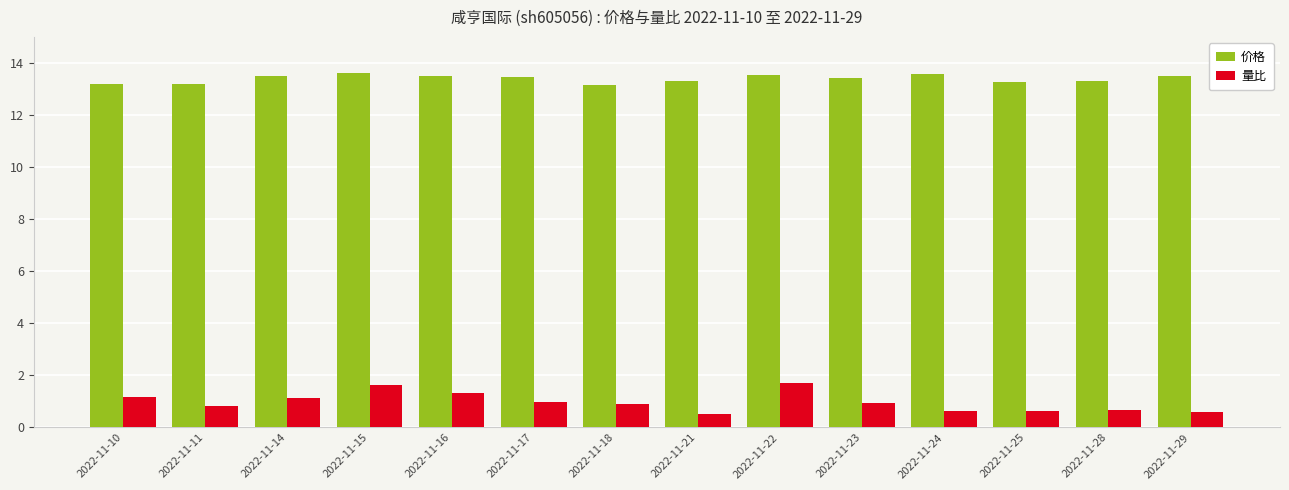

The 量比 series shows 2.0 at 2022-11-16. True or false?

False